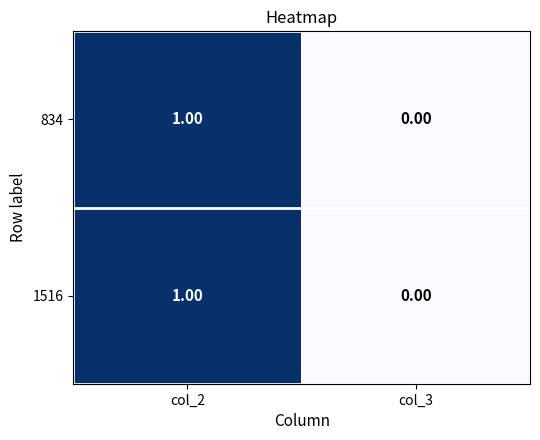

List the labels in order of 1516 value, smallest first.

col_3, col_2